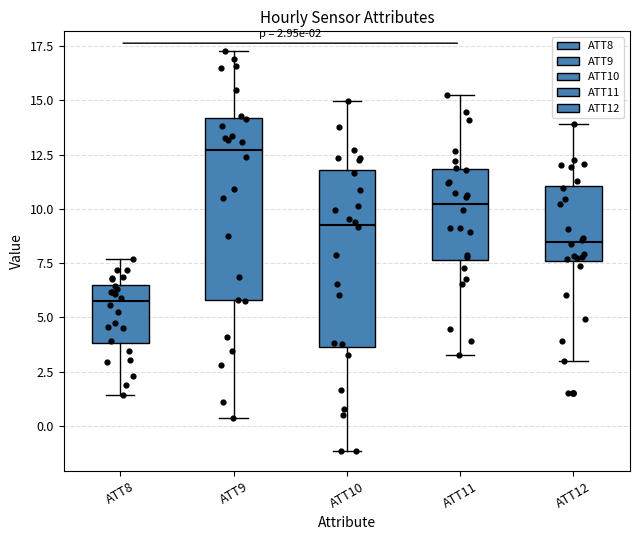

Which box has the lowest median line?

ATT8